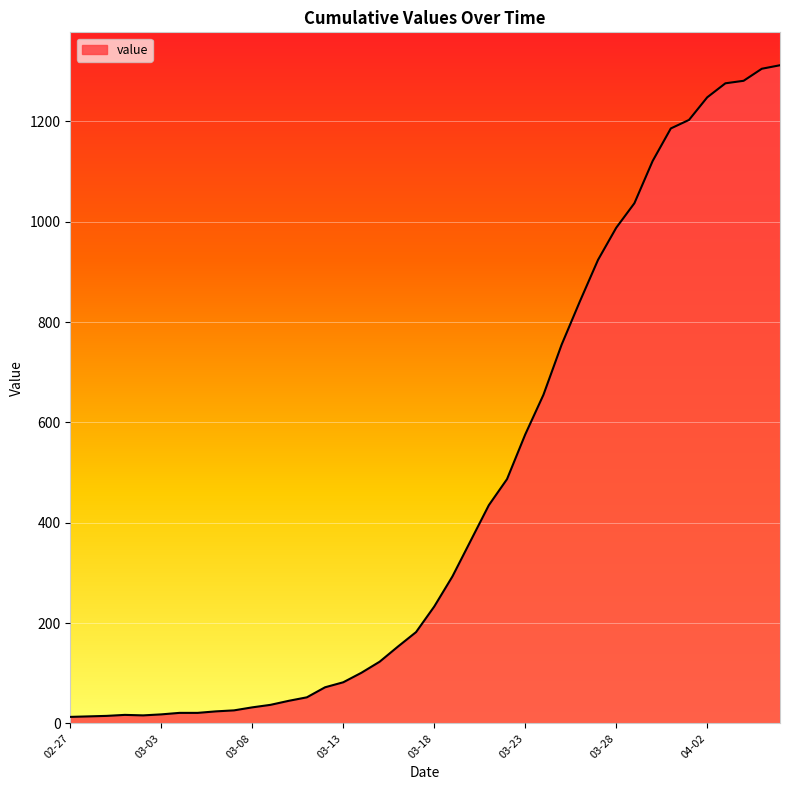

What is the difference between the maximum and minimum values?

1299